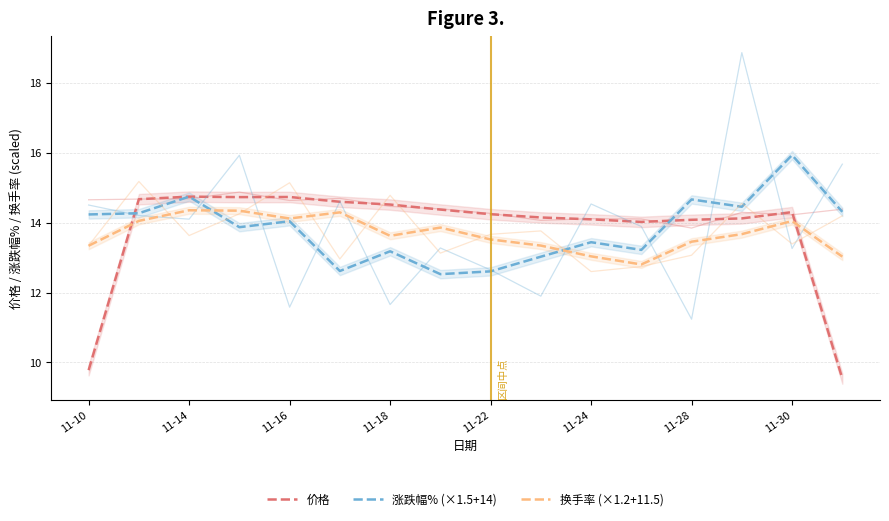

How many values in the 涨跌幅% (×1.5+14) series are below 14?

8